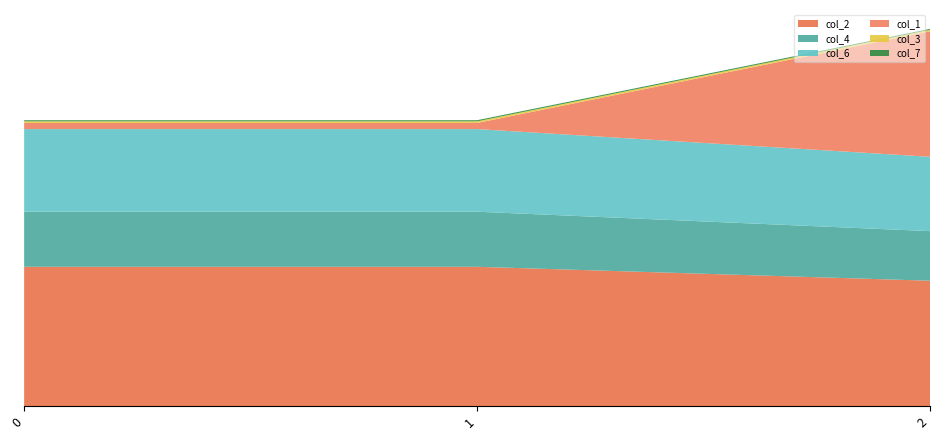

Reading right to left, what are all the values shown in this chart?

col_1: 2=22.8	1=1.1	0=1.1
col_2: 2=22.8	1=25.3	0=25.3
col_3: 2=0.3	1=0.3	0=0.3
col_4: 2=9.0	1=10.0	0=10.0
col_6: 2=13.5	1=15.0	0=15.0
col_7: 2=0.2	1=0.2	0=0.2